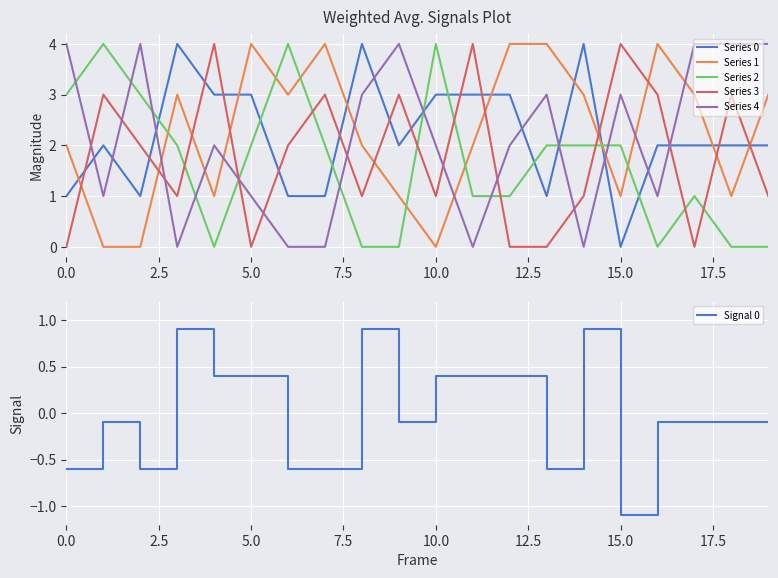

True or false: Series 3 and Series 1 intersect in this chart.

True